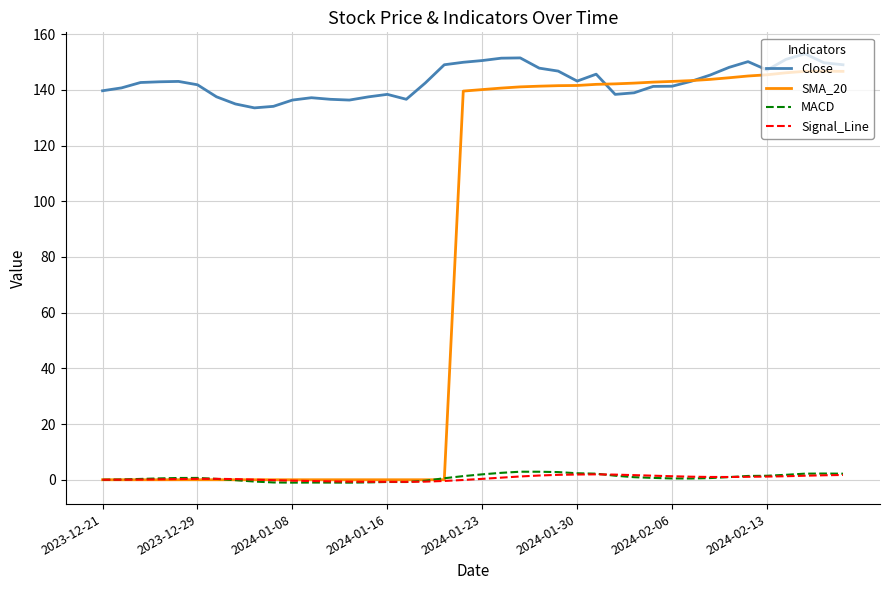

What is the highest value of the Close series?

153.0